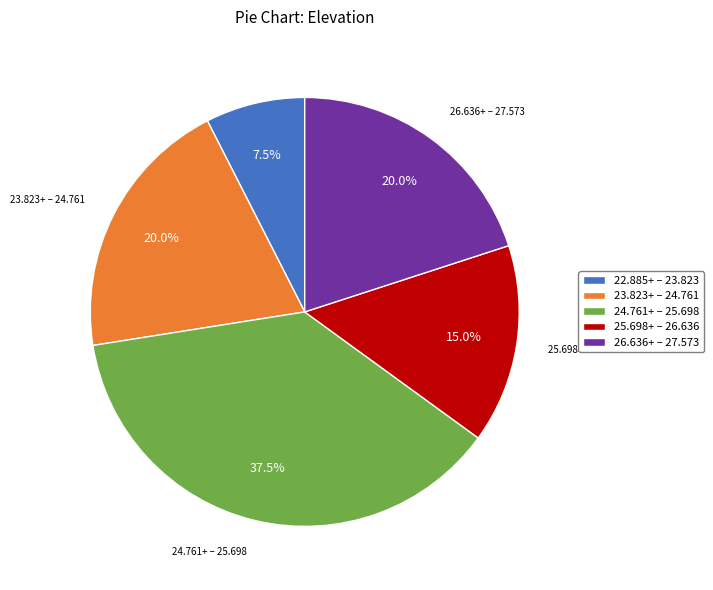

Which slice is the largest?

24.761+ – 25.698